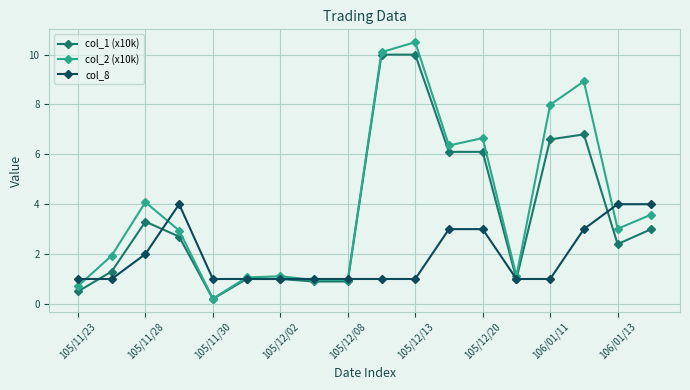

Which series has the largest range (max minus min)?

col_2 (x10k)